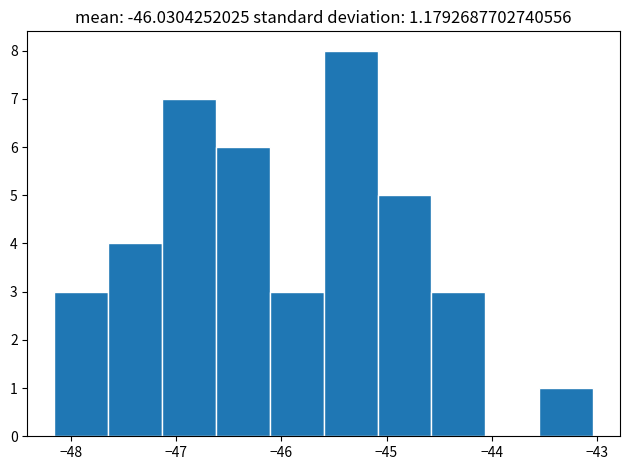

Reading left to right, list every bar in this chart as the range it spans on the x-axis followed by its height. Neither the bar edges nor the heights are printed on the chart, so give them approximately, as read against the axes.

-48.2 to -47.6: 3
-47.6 to -47.1: 4
-47.1 to -46.6: 7
-46.6 to -46.1: 6
-46.1 to -45.6: 3
-45.6 to -45.1: 8
-45.1 to -44.6: 5
-44.6 to -44.1: 3
-44.1 to -43.5: 0
-43.5 to -43.0: 1